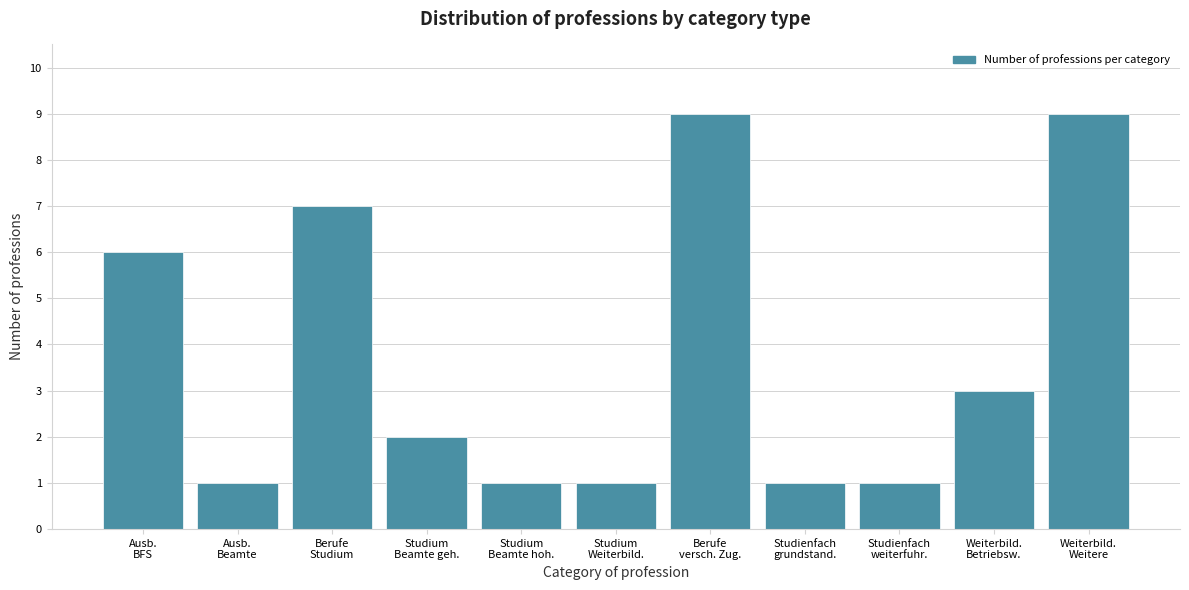

Reading left to right, what are all the values shown in this chart?

6	1	7	2	1	1	9	1	1	3	9